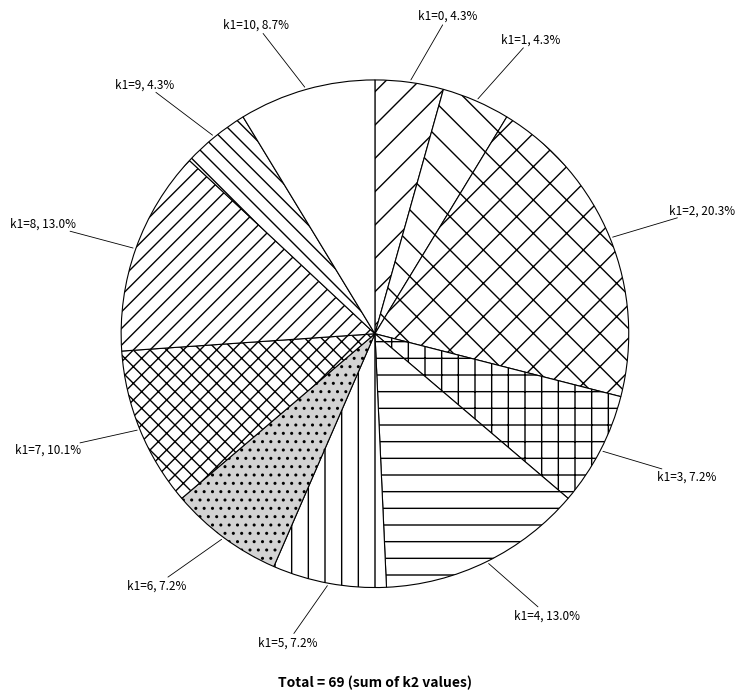

How many segments does this pie chart have?

11